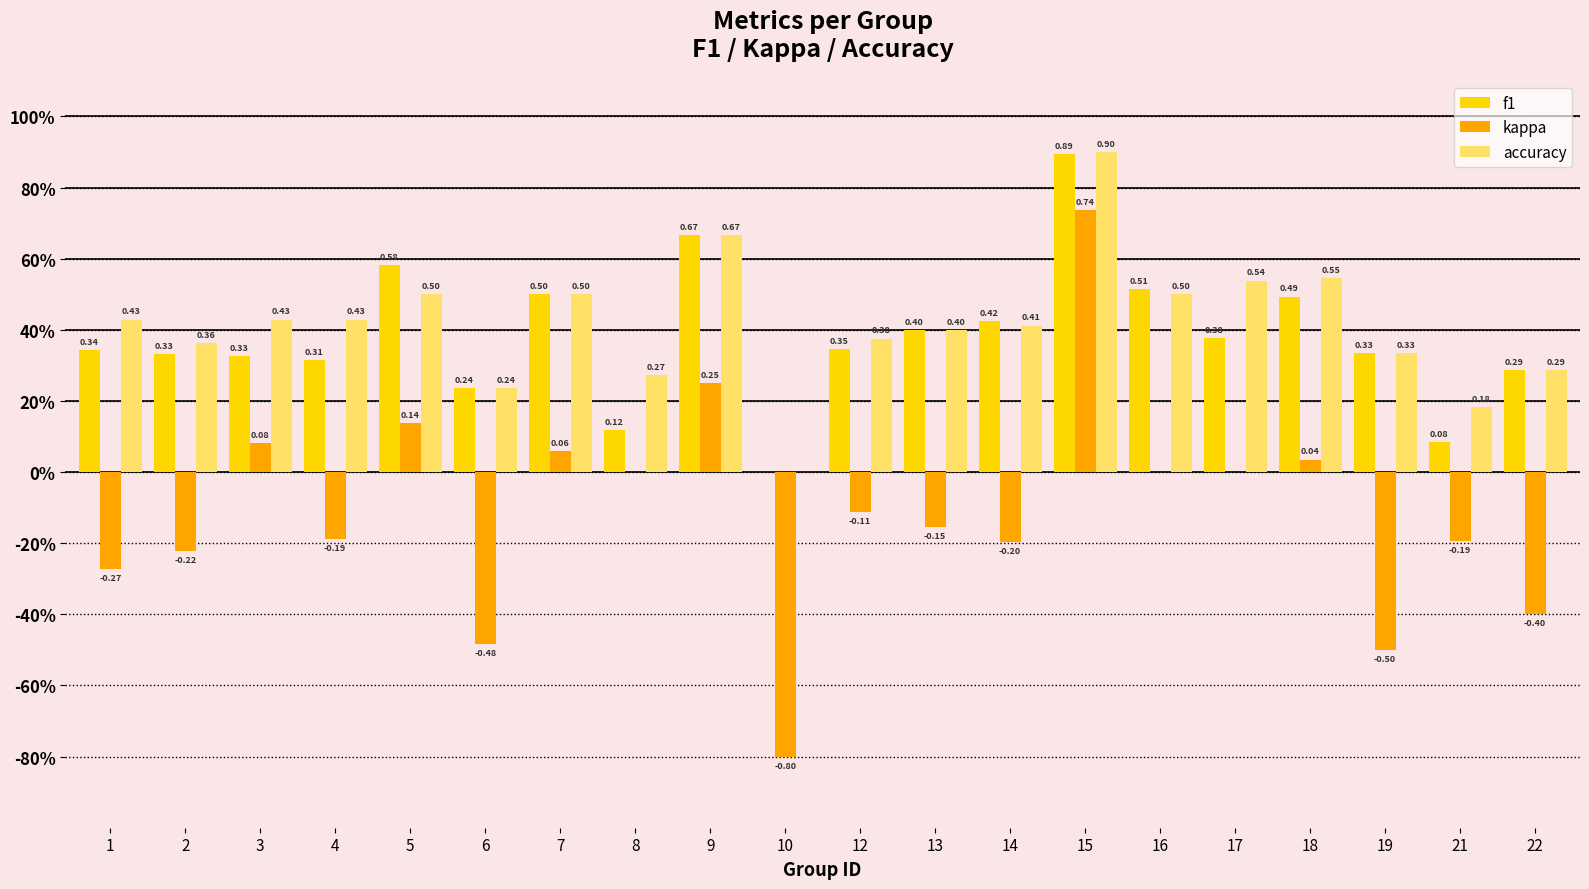

The kappa series shows 0.2 at 9. True or false?

True